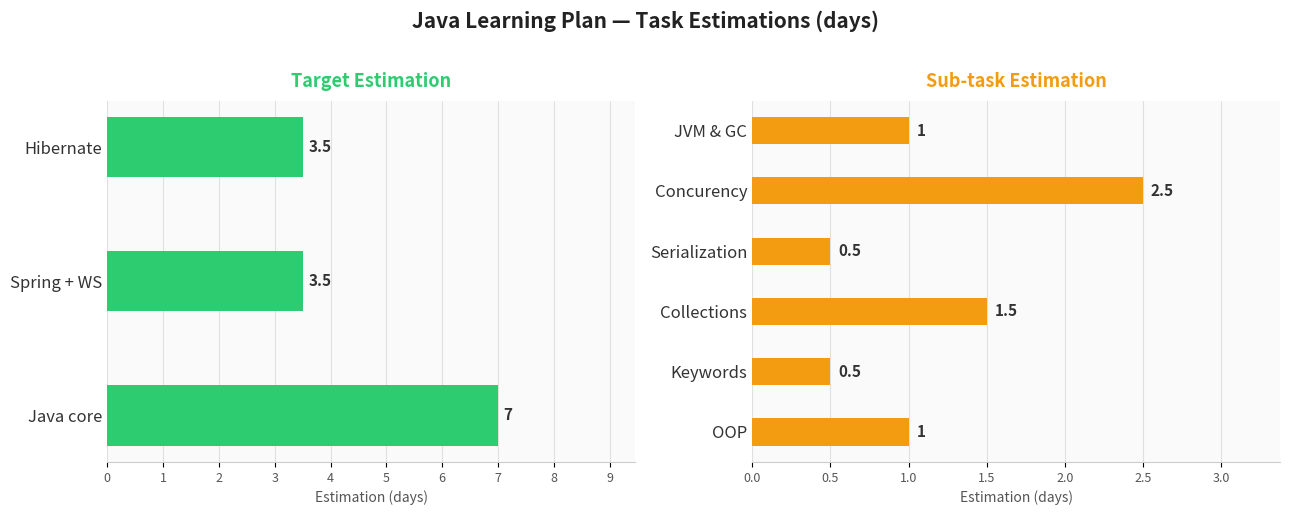

Count the values in the range 3 to 7.

3